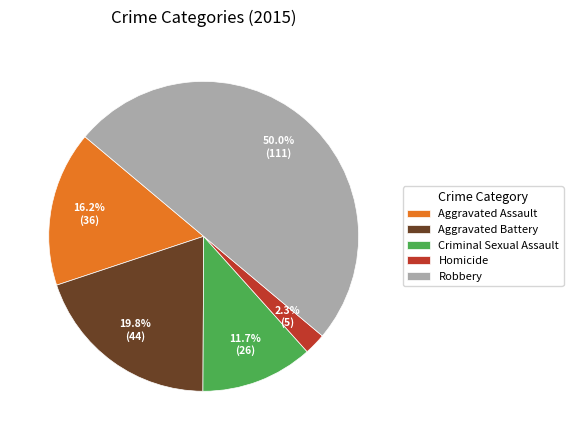

What percentage is the Aggravated Assault slice, to the nearest percent?

16%